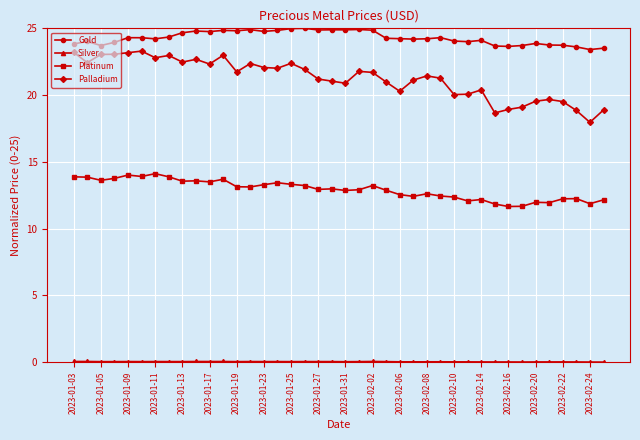

What is the value of the Gold point at the 26th from the left?

24.2